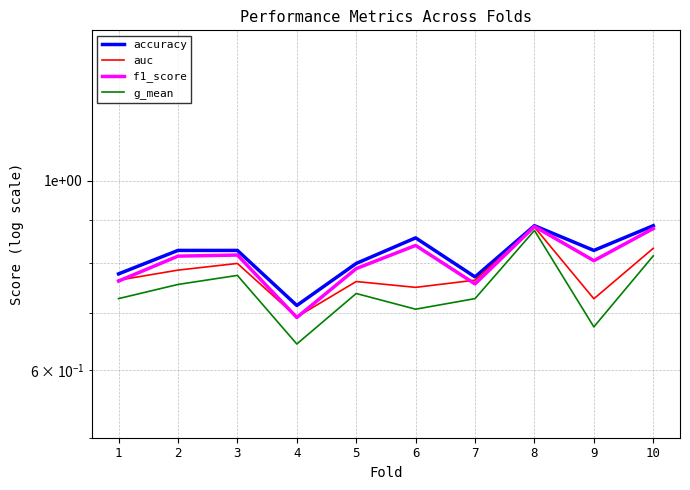

Reading left to right, what are all the values shown in this chart?

accuracy: 0.8	0.8	0.8	0.7	0.8	0.9	0.8	0.9	0.8	0.9
auc: 0.8	0.8	0.8	0.7	0.8	0.8	0.8	0.9	0.7	0.8
f1_score: 0.8	0.8	0.8	0.7	0.8	0.8	0.8	0.9	0.8	0.9
g_mean: 0.7	0.8	0.8	0.6	0.7	0.7	0.7	0.9	0.7	0.8